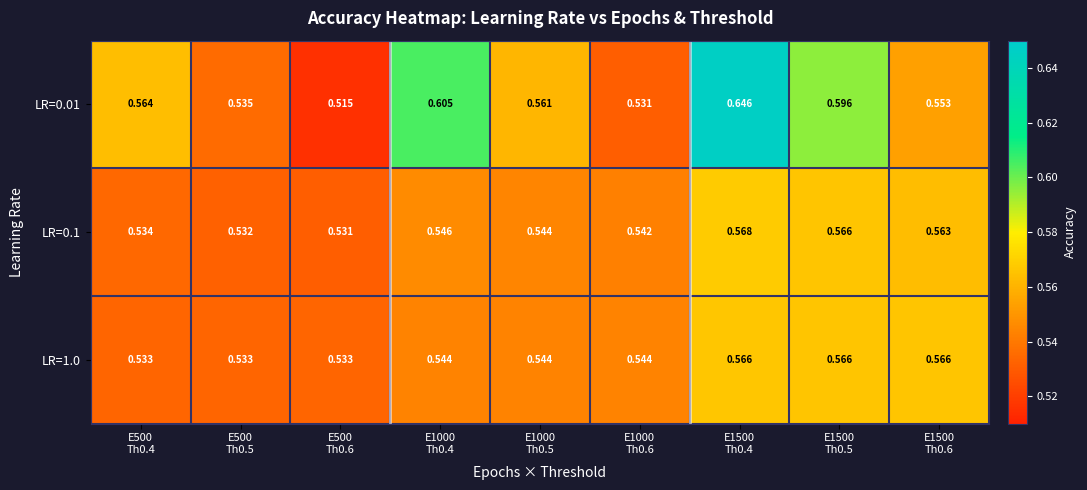

How many data points does each series have?

9